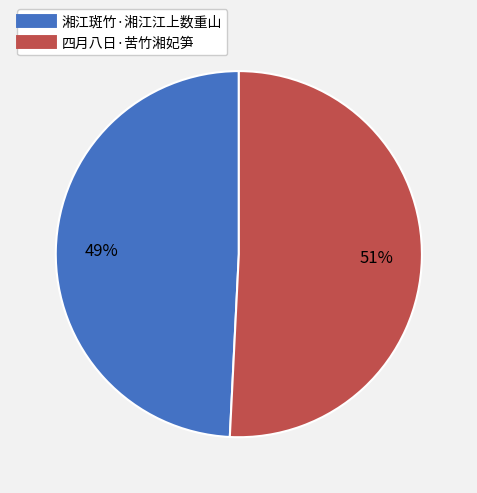

Which slice is the smallest?

湘江斑竹·湘江江上数重山